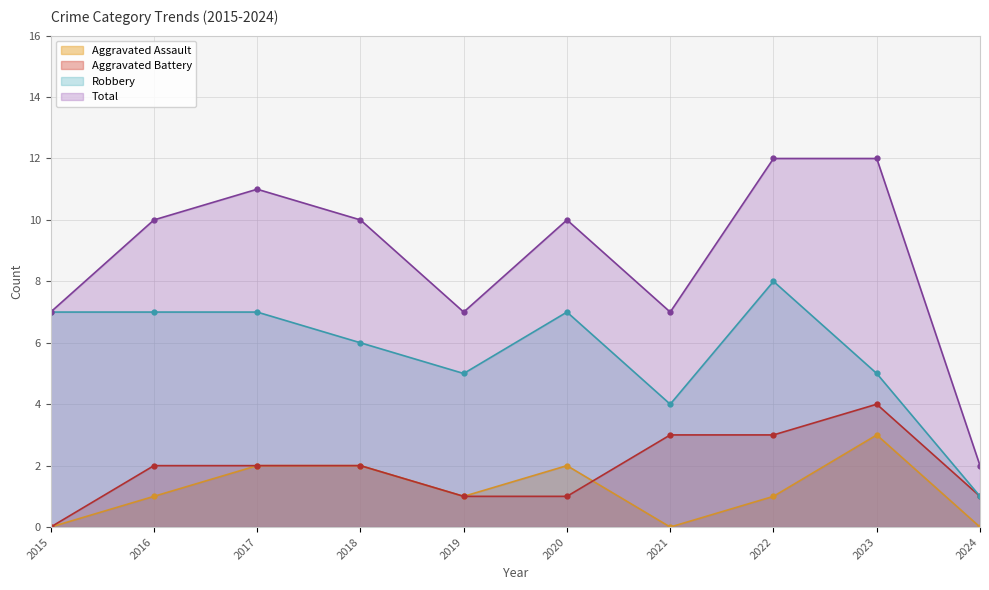

Rank the series by their maximum value, from highest to lowest.

Total, Robbery, Aggravated Battery, Aggravated Assault